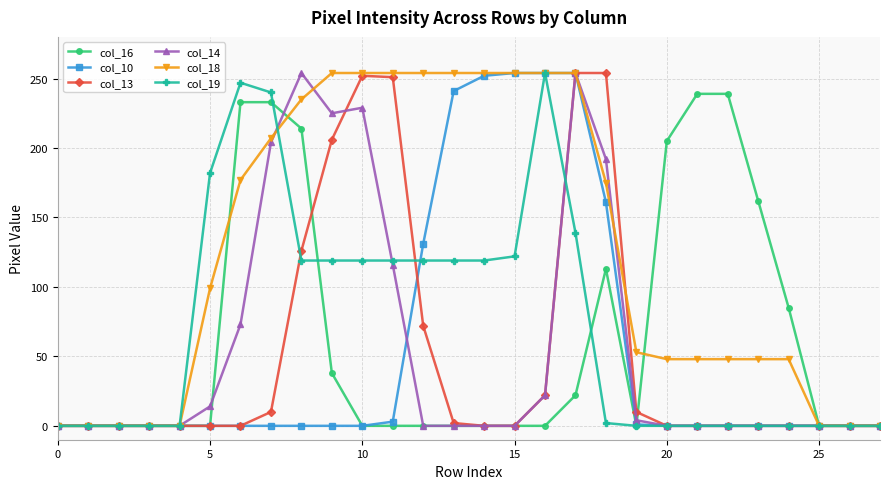

What is the highest value of the col_18 series?

254